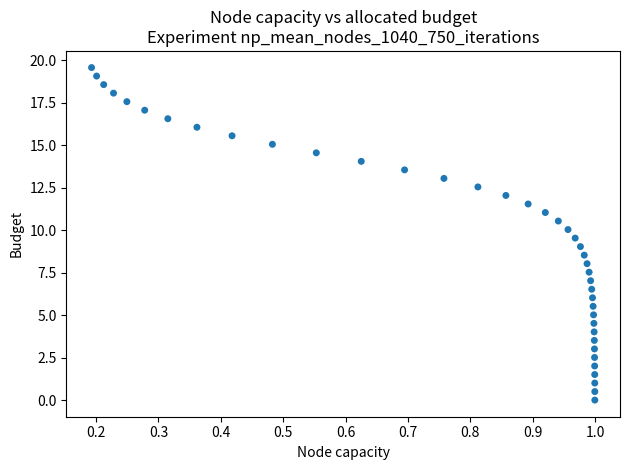

What is the range of Y values (max minus min)?

19.6